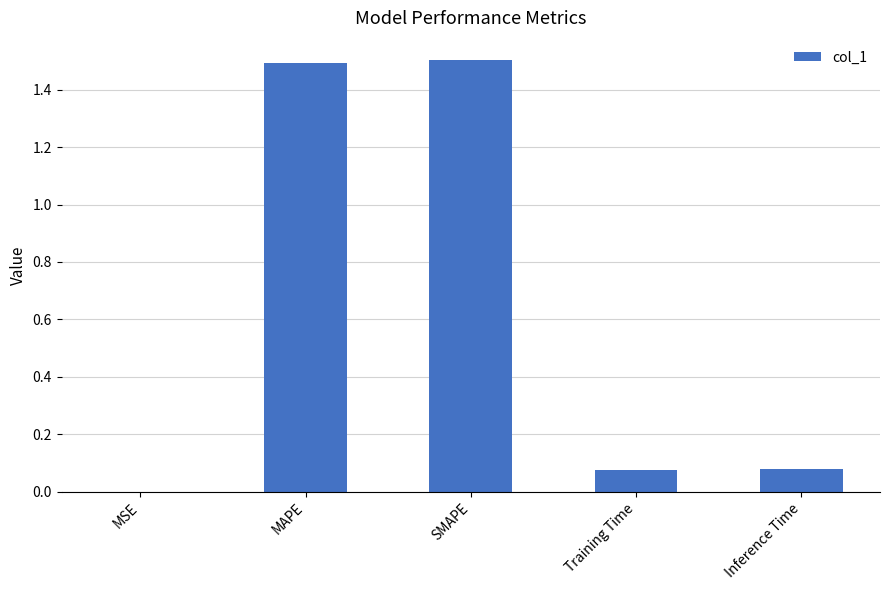

Between MSE and SMAPE, which is larger?

SMAPE